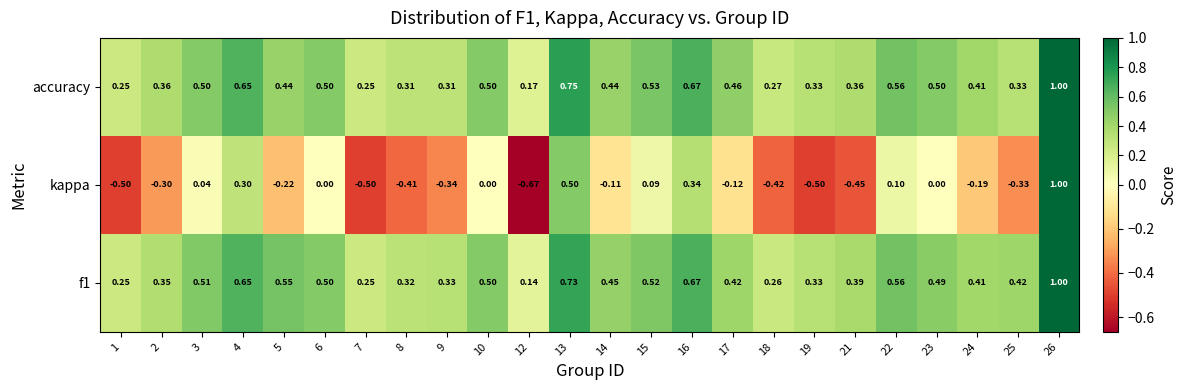

Which series changed the most between 19 and 26?

kappa